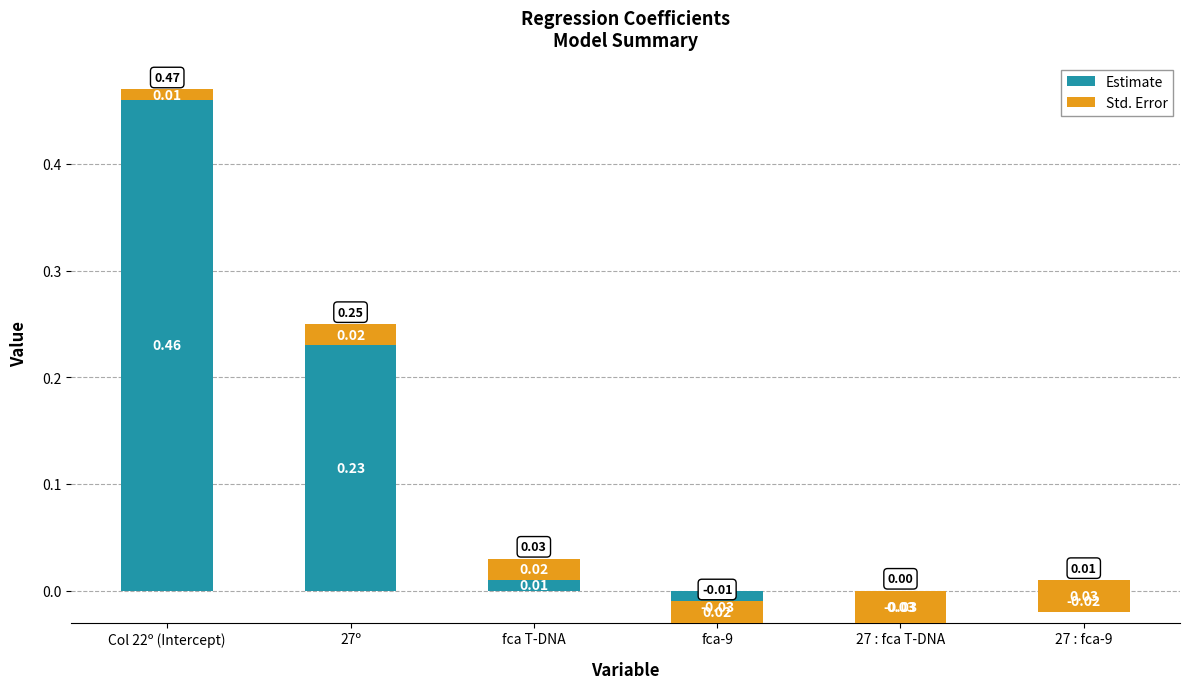

How many data points does each series have?

6